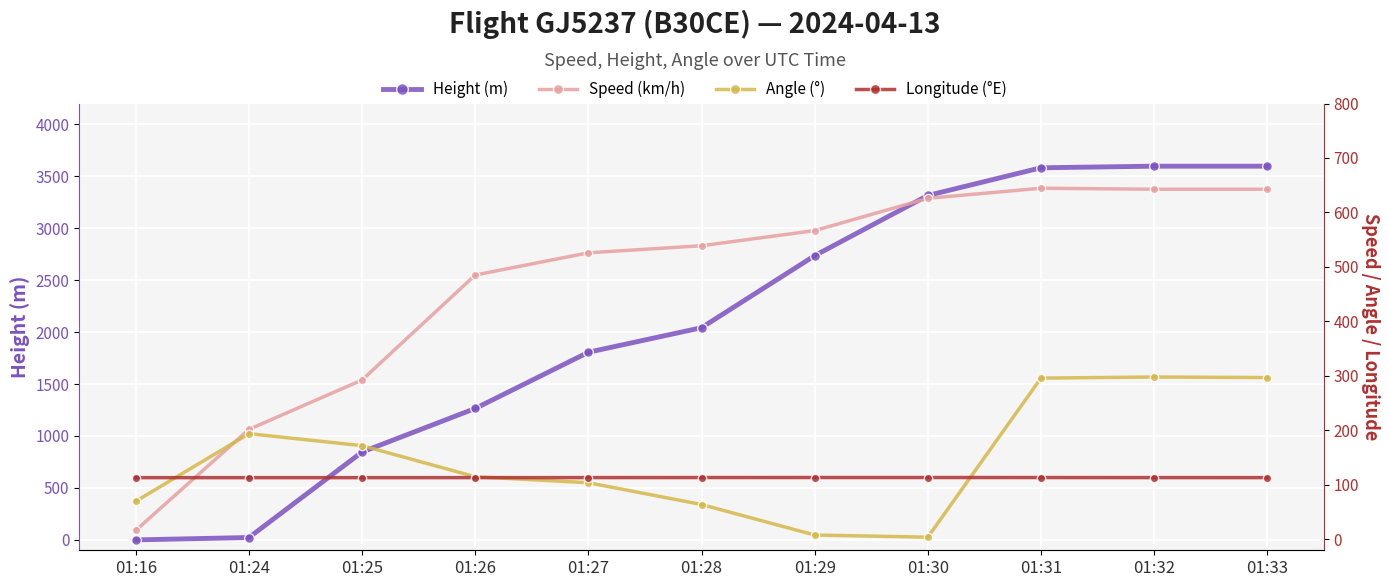

Read the Speed (km/h) value at 01:27.

526.0